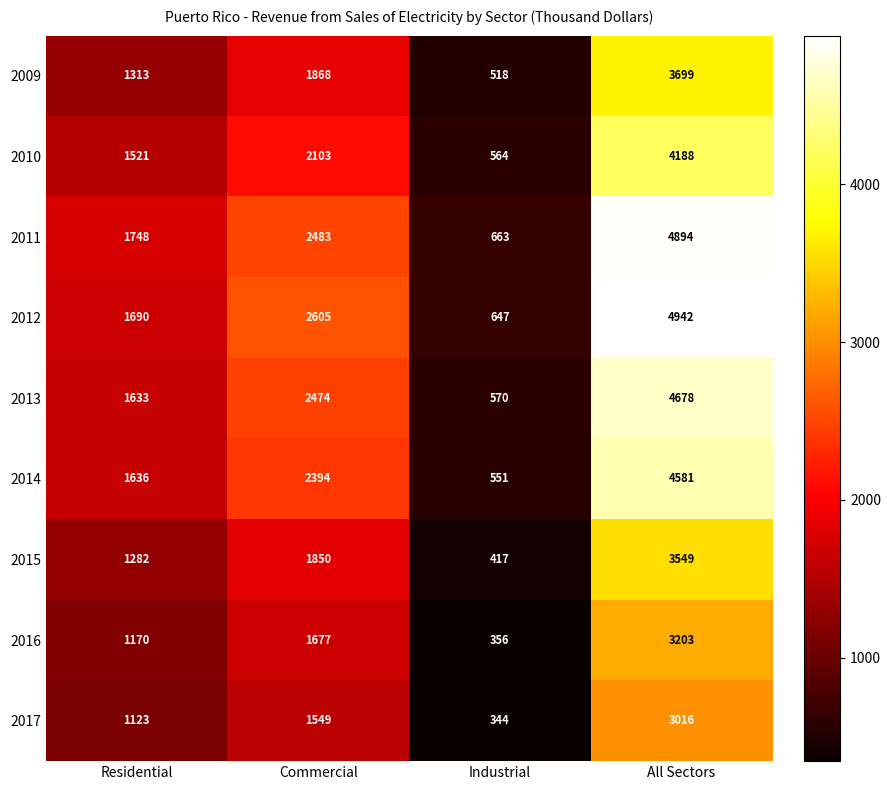

Which series has the largest range (max minus min)?

2012